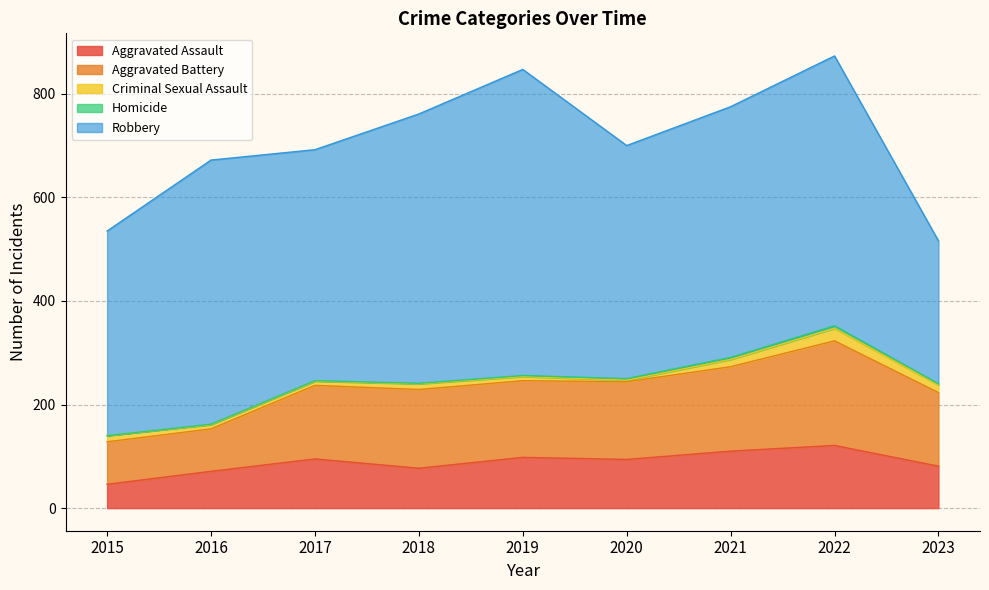

What is the total value across all series at 2021?

775